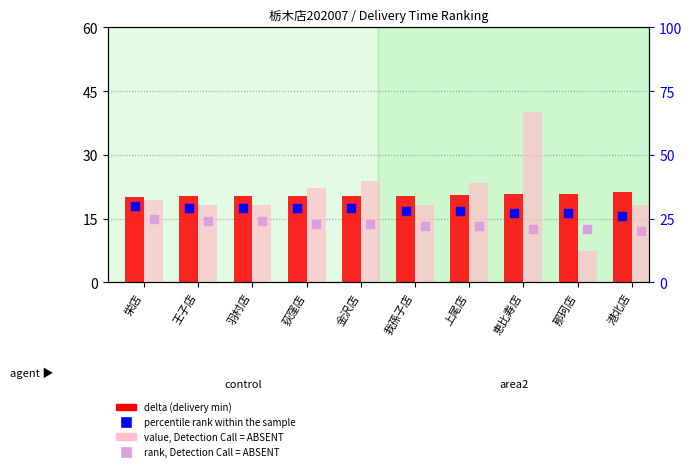

What is the total value across all series at 金沢店?

96.1